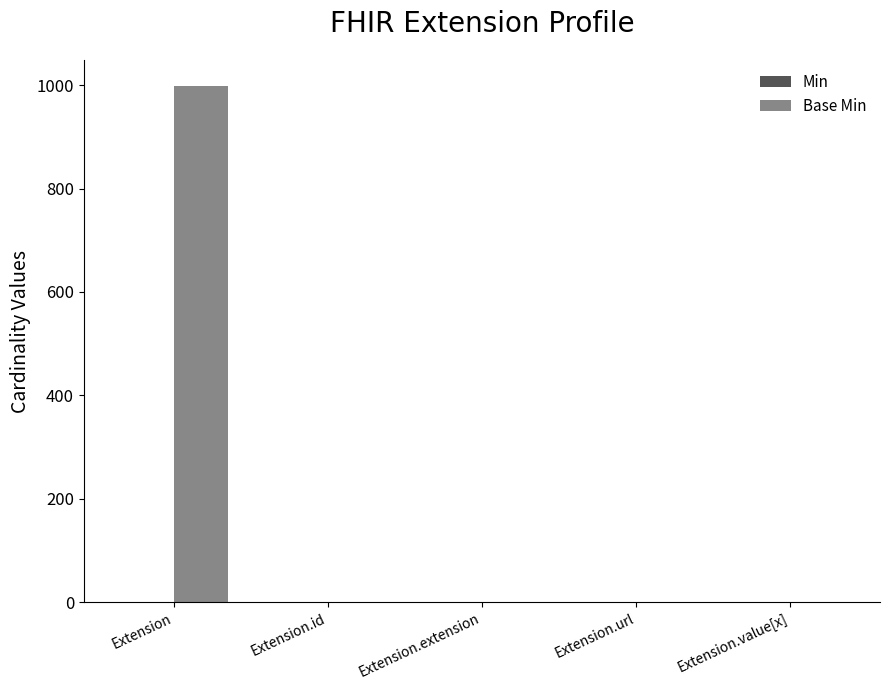

At which category is the sum across all series the highest?

Extension